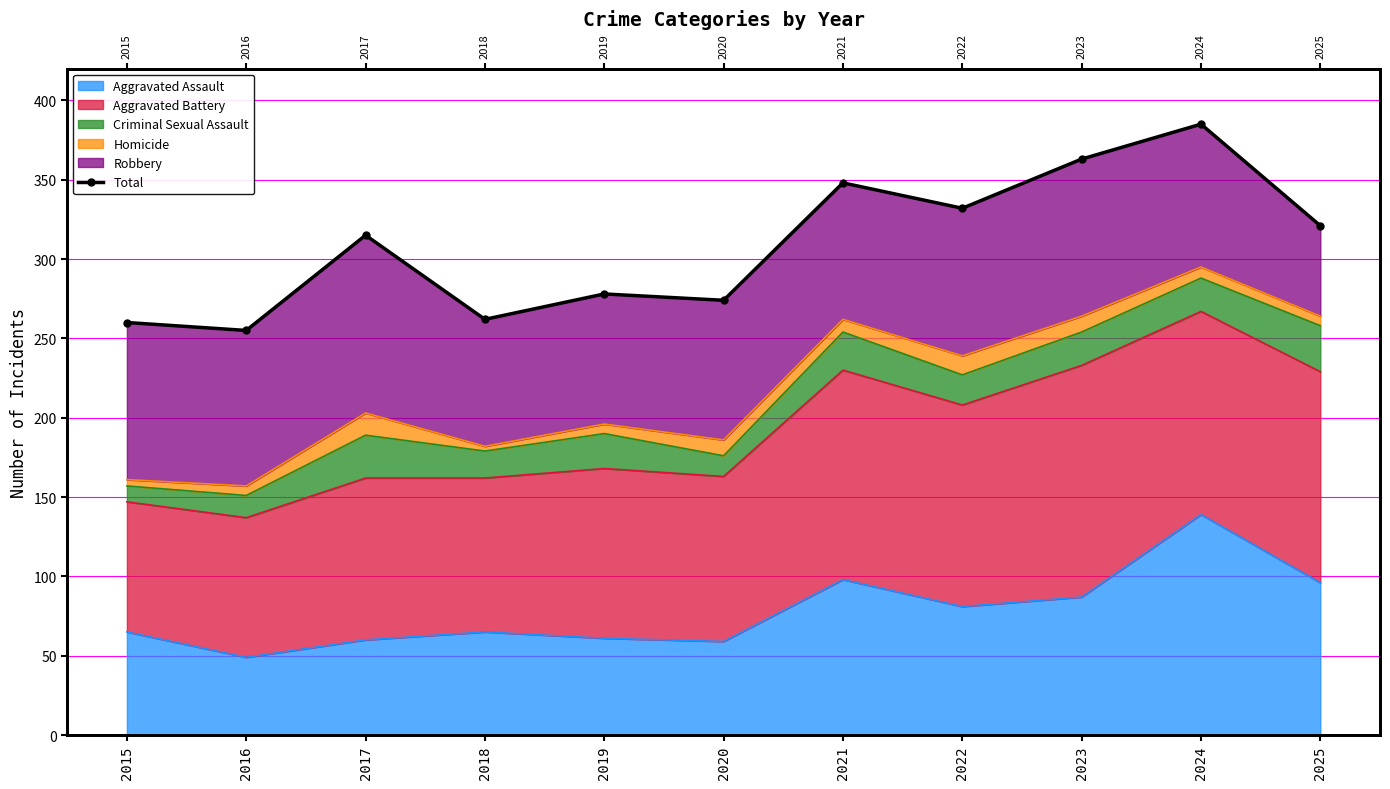

List the labels in order of value, largest first.

2024, 2023, 2021, 2022, 2025, 2017, 2019, 2020, 2018, 2015, 2016